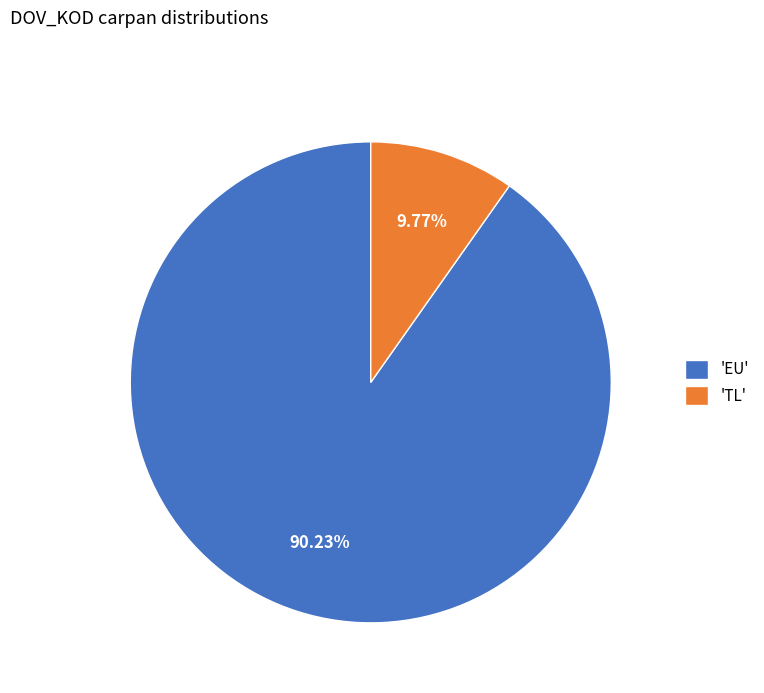

Is there any slice that represents more than half of the pie?

Yes